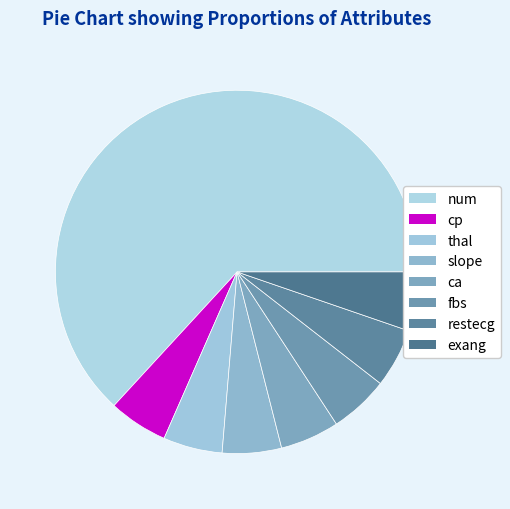

Which slice represents more than half of the pie?

num